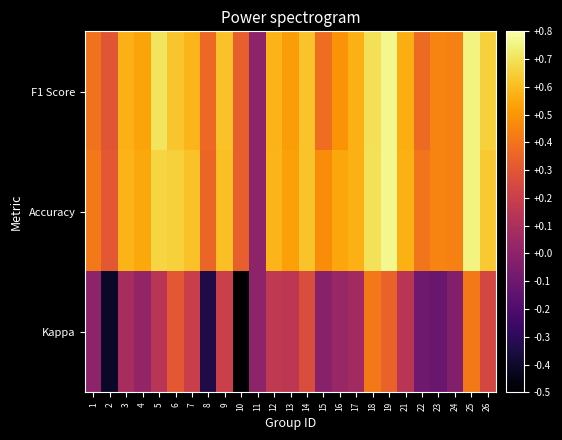

Which has a higher value, 19 or 10?

19